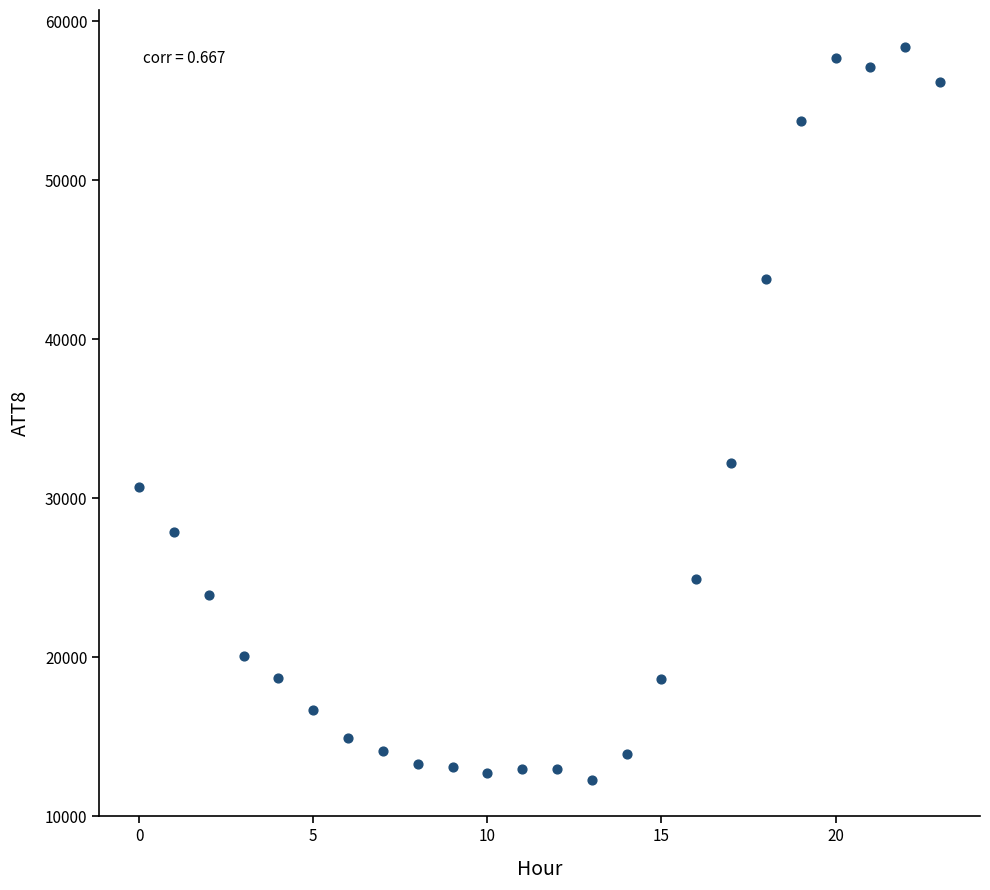

What Y value in the scatter plot is closest to 35350?

32200